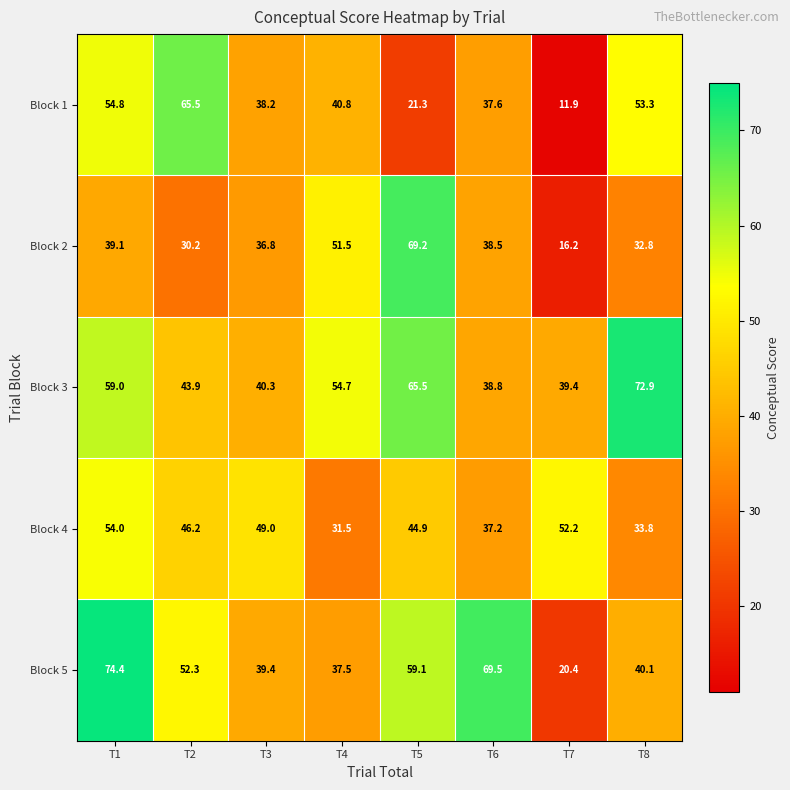

At which category does the chart reach its peak across all series?

T1